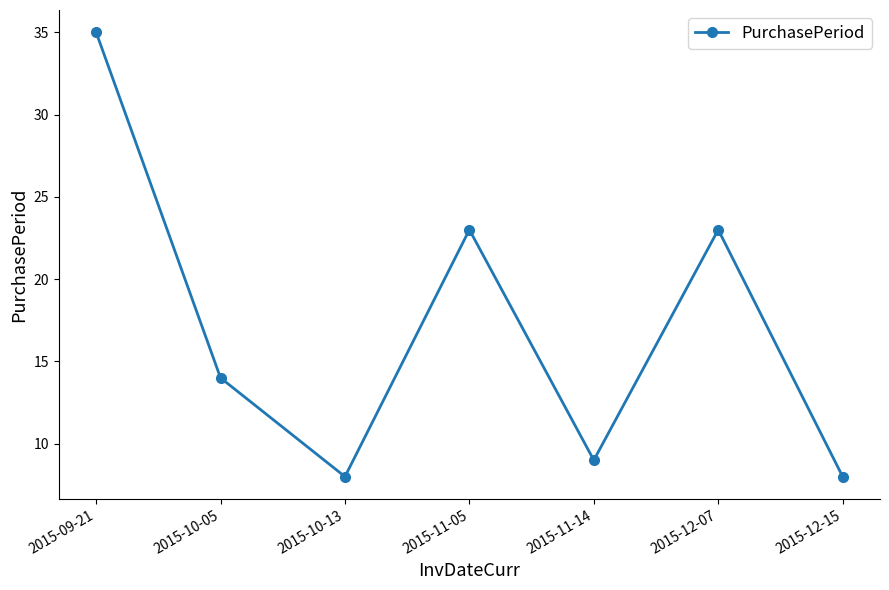

Which has a higher value, 2015-11-14 or 2015-11-05?

2015-11-05